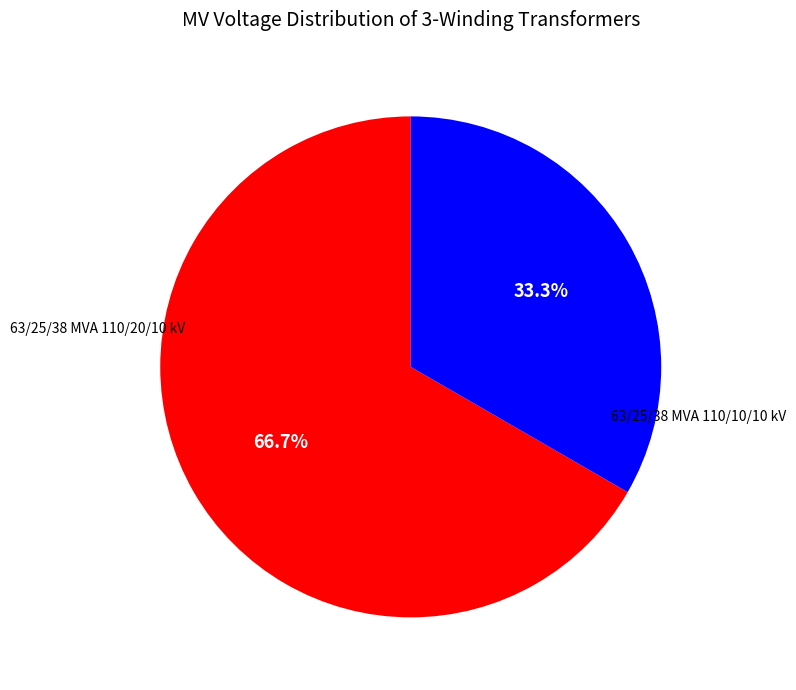

Does any single category account for the majority?

Yes